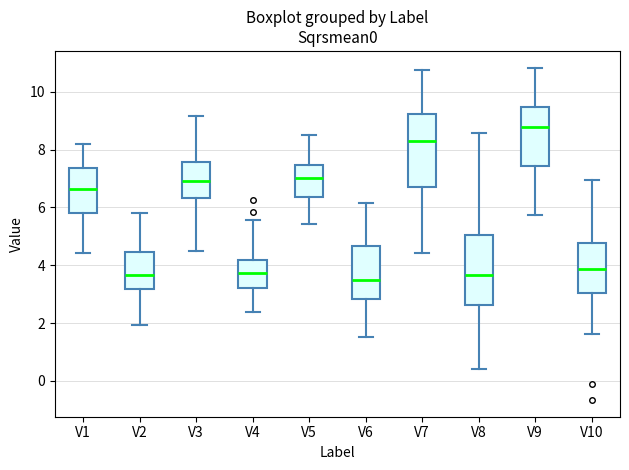

Reading left to right, transcribe this box plot: for each box, give where its median line is, the range the box spans, and where its two whiskers end, as read against the y-axis. The values are not printed on the chart, so give them approximately, as read against the axis.

V1: median 6.6, box 5.8 to 7.4, whiskers 4.4 to 8.2
V2: median 3.6, box 3.2 to 4.4, whiskers 2.0 to 5.8
V3: median 7.0, box 6.4 to 7.6, whiskers 4.6 to 9.2
V4: median 3.8, box 3.2 to 4.2, whiskers 2.4 to 5.6
V5: median 7.0, box 6.4 to 7.4, whiskers 5.4 to 8.6
V6: median 3.4, box 2.8 to 4.6, whiskers 1.6 to 6.2
V7: median 8.4, box 6.8 to 9.2, whiskers 4.4 to 10.8
V8: median 3.6, box 2.6 to 5.0, whiskers 0.4 to 8.6
V9: median 8.8, box 7.4 to 9.4, whiskers 5.8 to 10.8
V10: median 3.8, box 3.0 to 4.8, whiskers 1.6 to 7.0